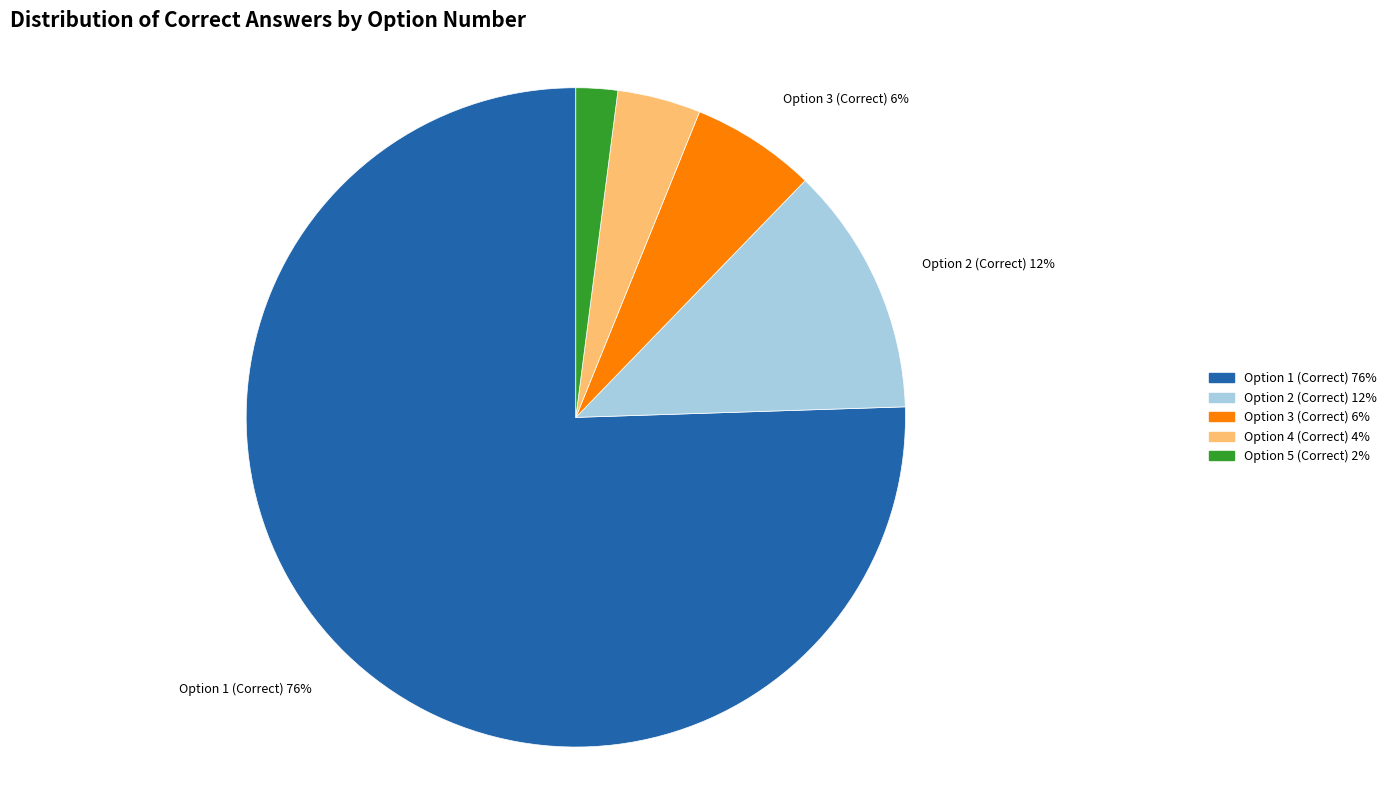

Is there a majority slice in this chart?

Yes